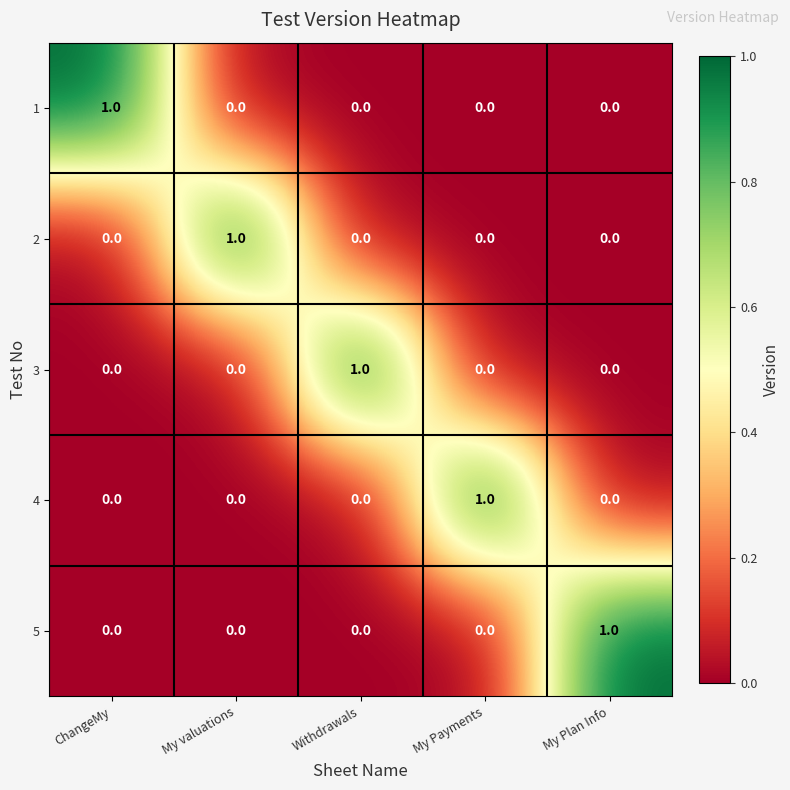

At how many categories does at least one series exceed 0?

5